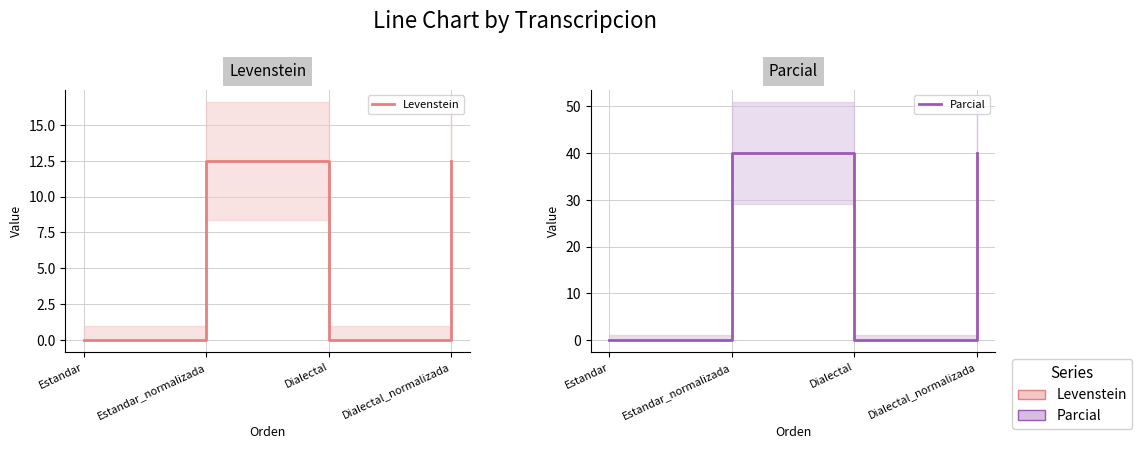

True or false: Parcial and Levenstein cross at least once.

False